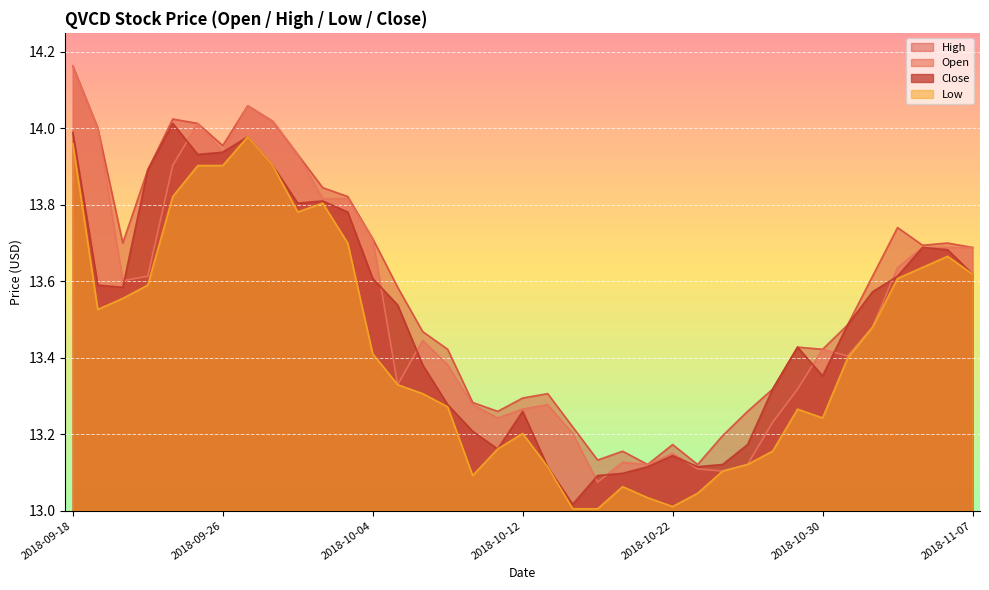

In Open, how many points are lower than both neighbors (excluding endpoints)?

10